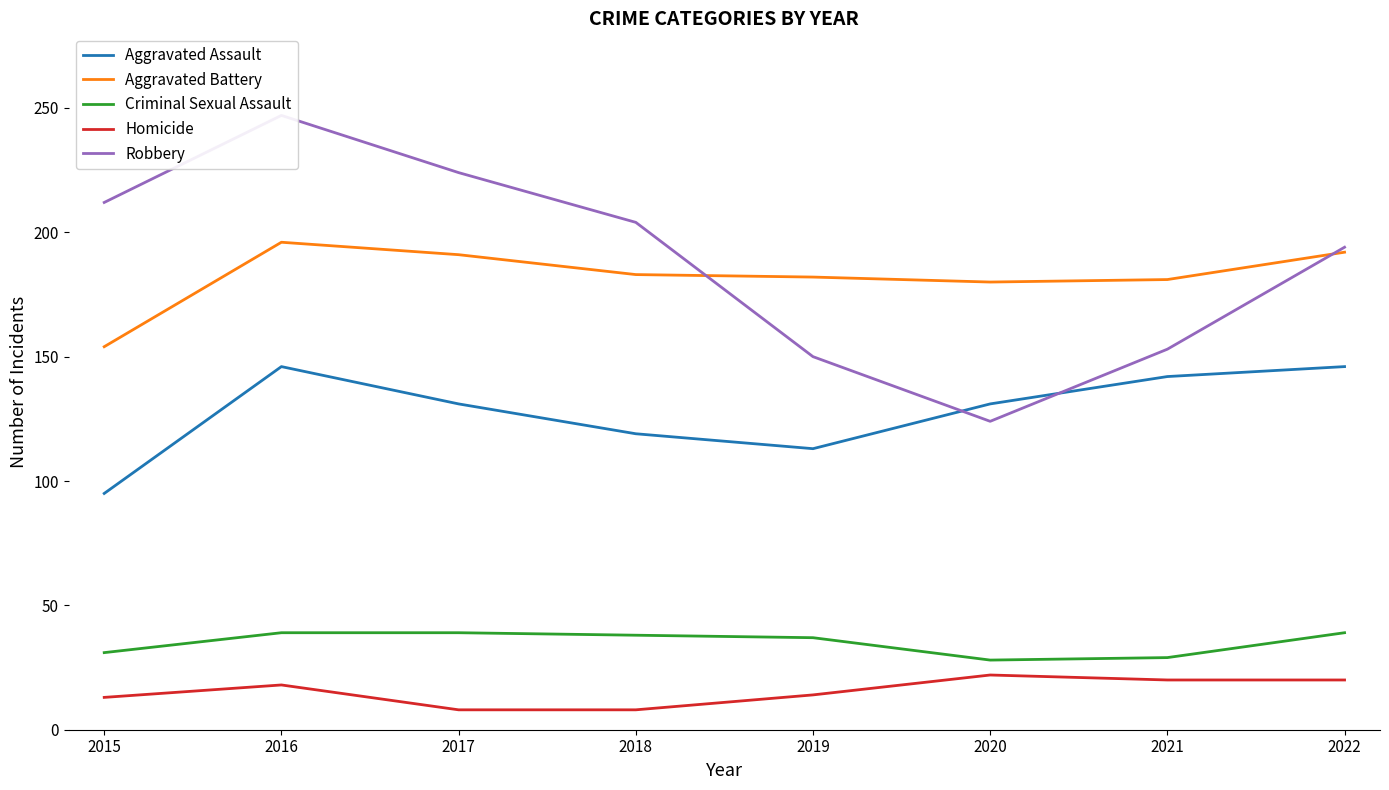

Which series has the largest total across all categories?

Robbery